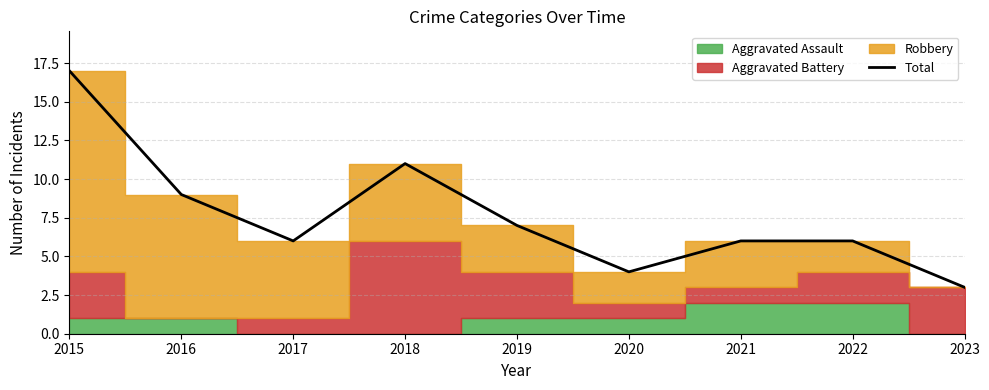

What is the smallest value displayed?

3